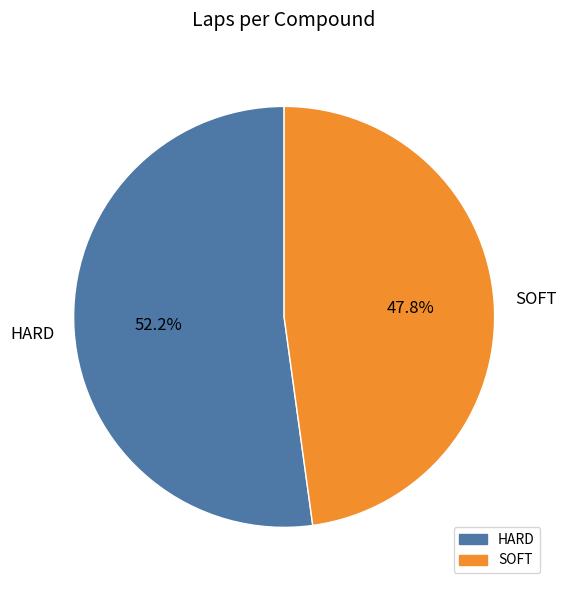

Does SOFT represent more than half of the total?

No